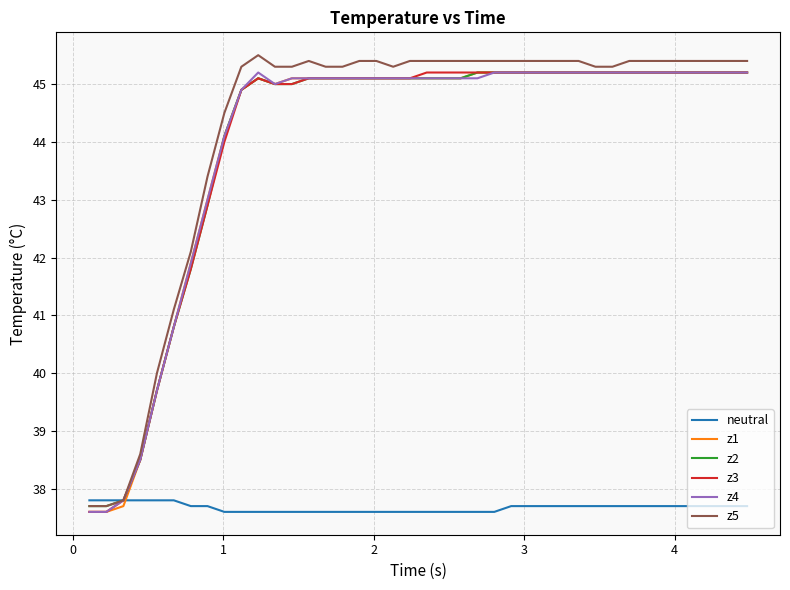

What is the maximum value shown in the chart?

45.5